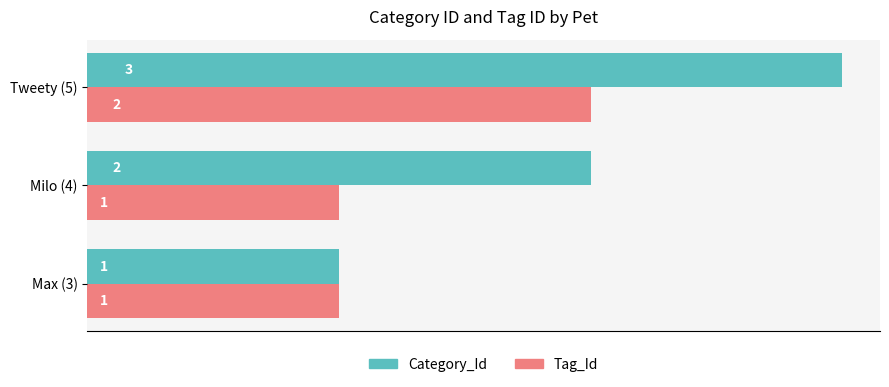

Which category has the highest value across all series?

Tweety (5)